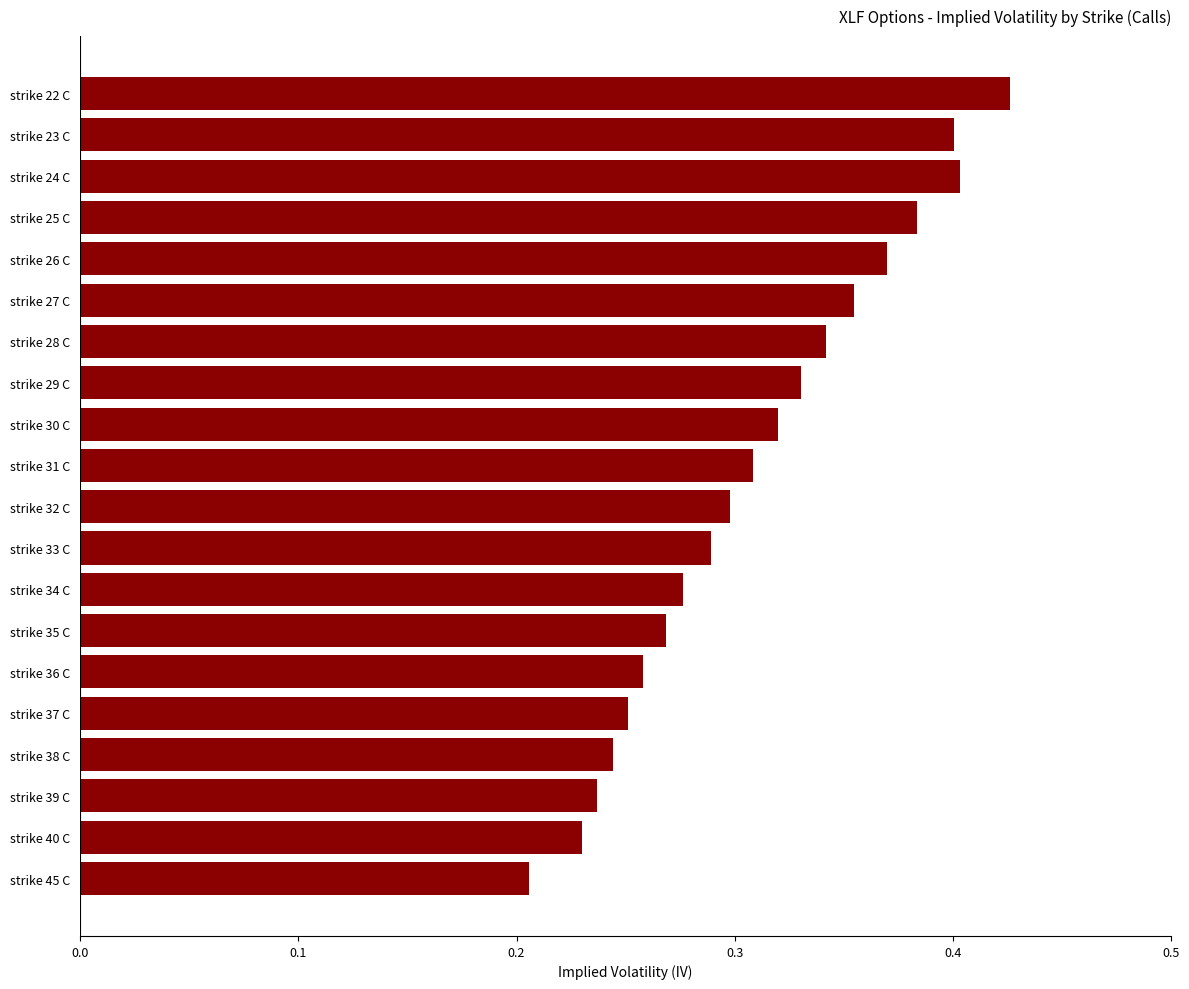

What is the label of the 4th bar from the top?

strike 25 C